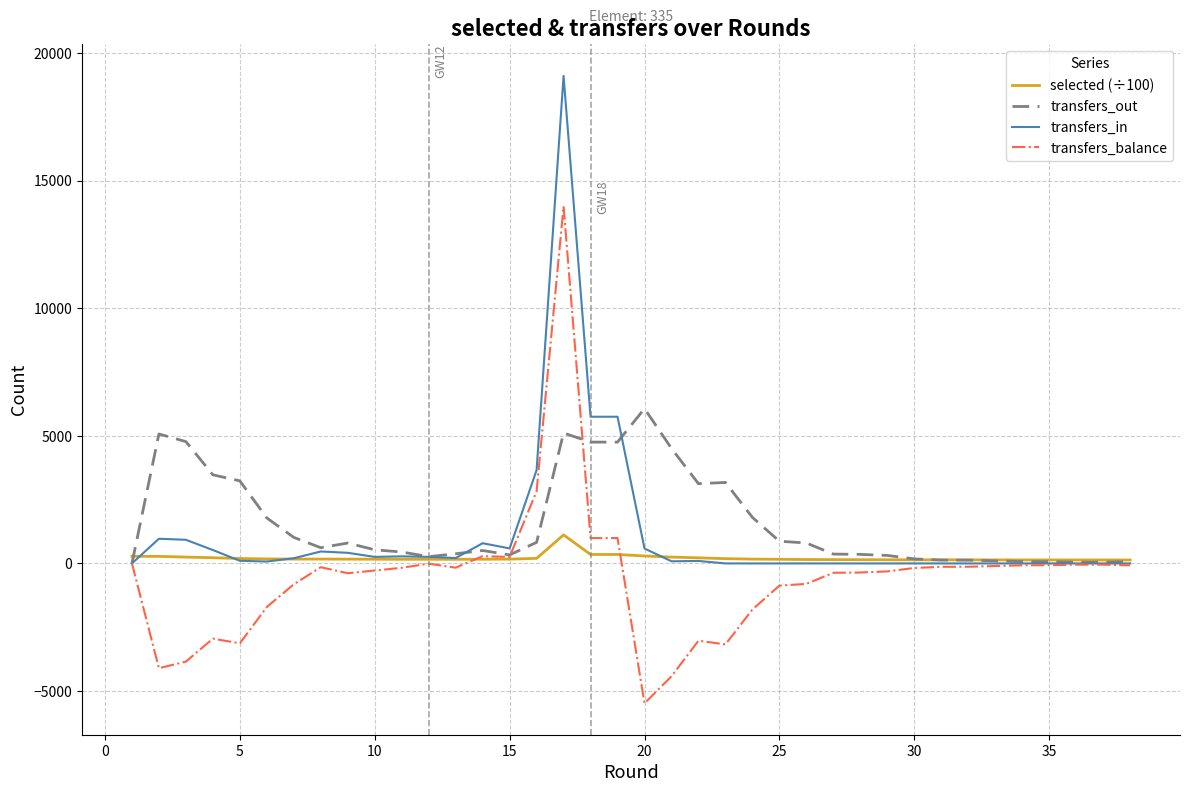

Rank the series by their maximum value, from lowest to highest.

selected (÷100), transfers_out, transfers_balance, transfers_in